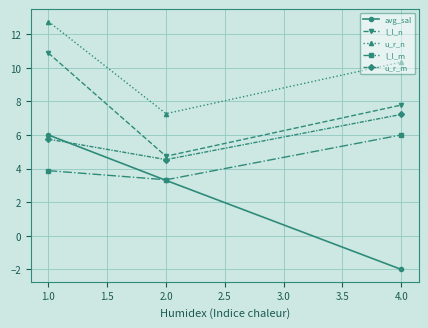

Reading left to right, what are all the values shown in this chart?

avg_sal: 6.0	3.3	-2.0
l_l_n: 10.9	4.7	7.8
u_r_n: 12.8	7.3	10.3
l_l_m: 3.9	3.3	6.0
u_r_m: 5.8	4.5	7.2